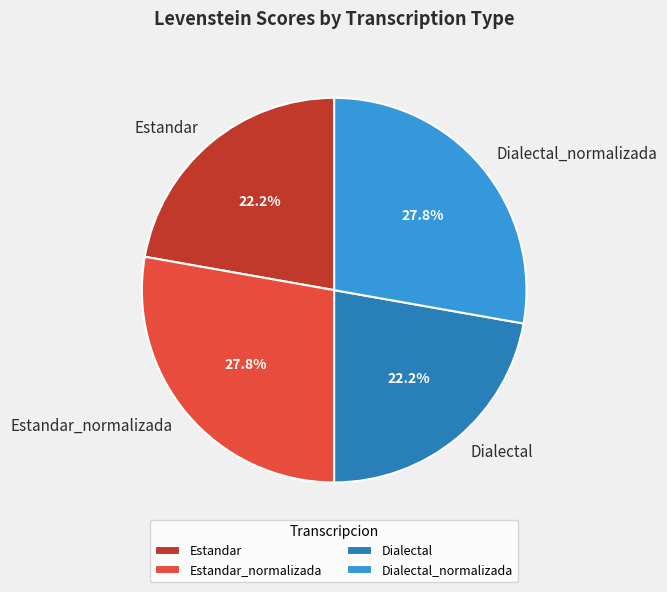

To the nearest percent, what percentage of the pie is Estandar?

22%